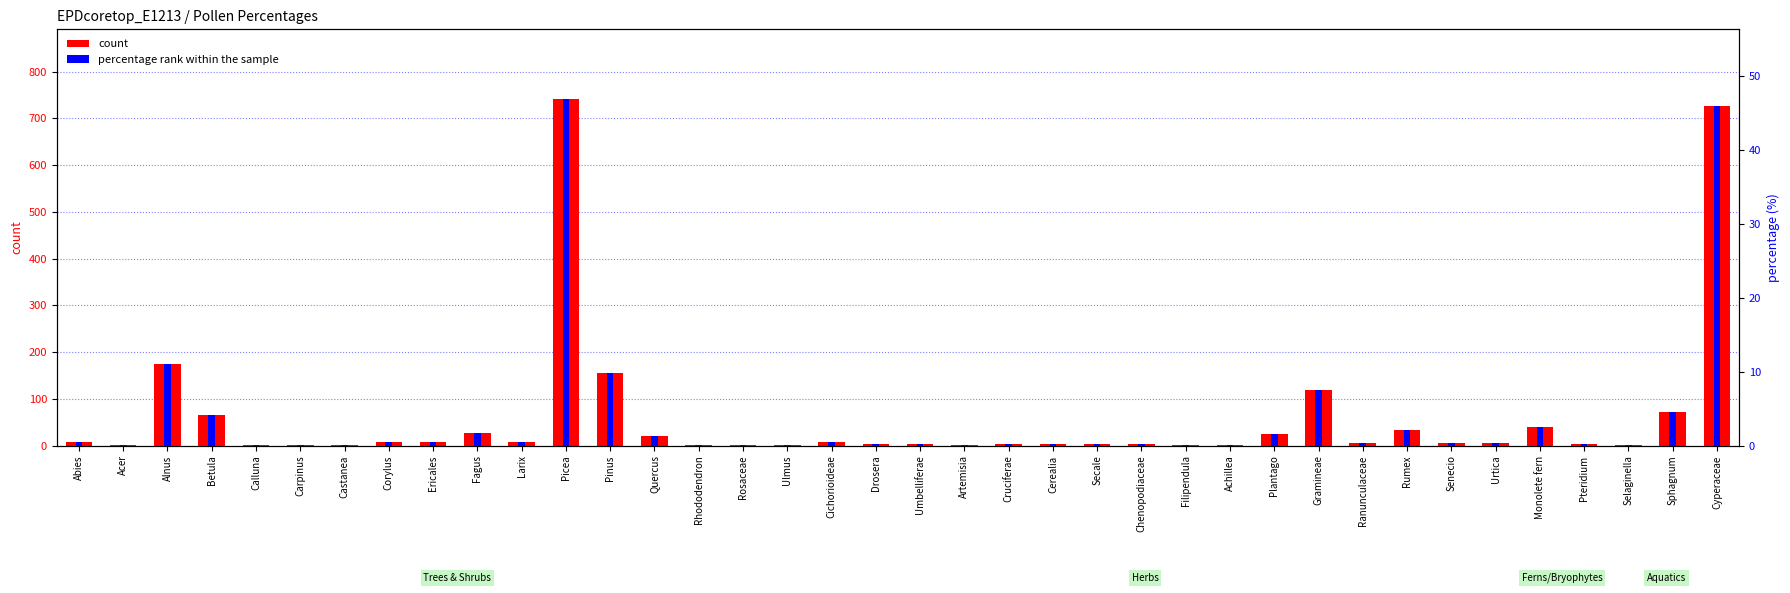

Reading left to right, list all the values displayed in this chart.

count: 8.0	2.0	174.0	66.0	2.0	2.0	2.0	8.0	8.0	26.0	8.0	742.0	156.0	20.0	2.0	2.0	2.0	8.0	4.0	4.0	2.0	4.0	4.0	4.0	4.0	2.0	2.0	24.0	120.0	6.0	34.0	6.0	6.0	40.0	4.0	2.0	72.0	726.0
percentage rank within the sample: 0.5	0.1	11.0	4.2	0.1	0.1	0.1	0.5	0.5	1.6	0.5	46.9	9.9	1.3	0.1	0.1	0.1	0.5	0.3	0.3	0.1	0.3	0.3	0.3	0.3	0.1	0.1	1.5	7.6	0.4	2.1	0.4	0.4	2.5	0.3	0.1	4.6	45.9